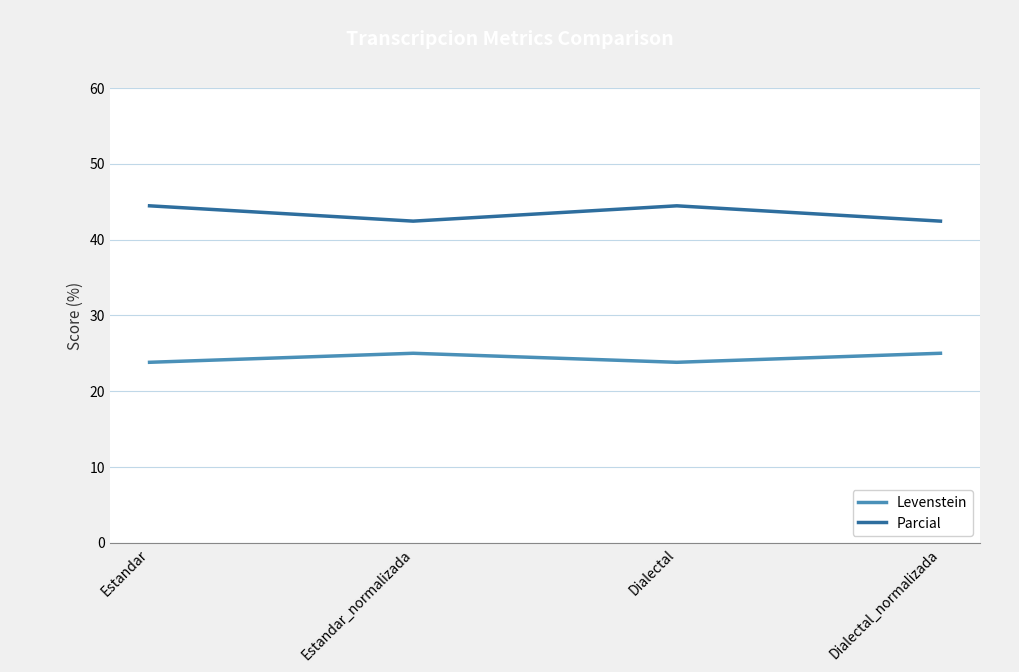

What position from the left is Dialectal_normalizada?

4